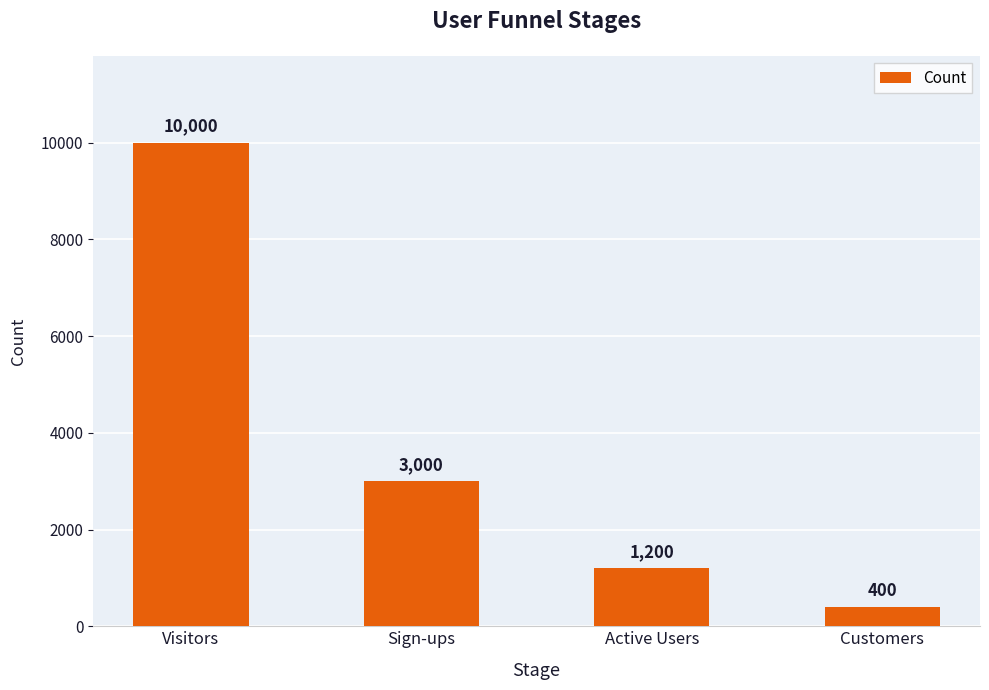

What is the difference between the second highest and second lowest values?

1800